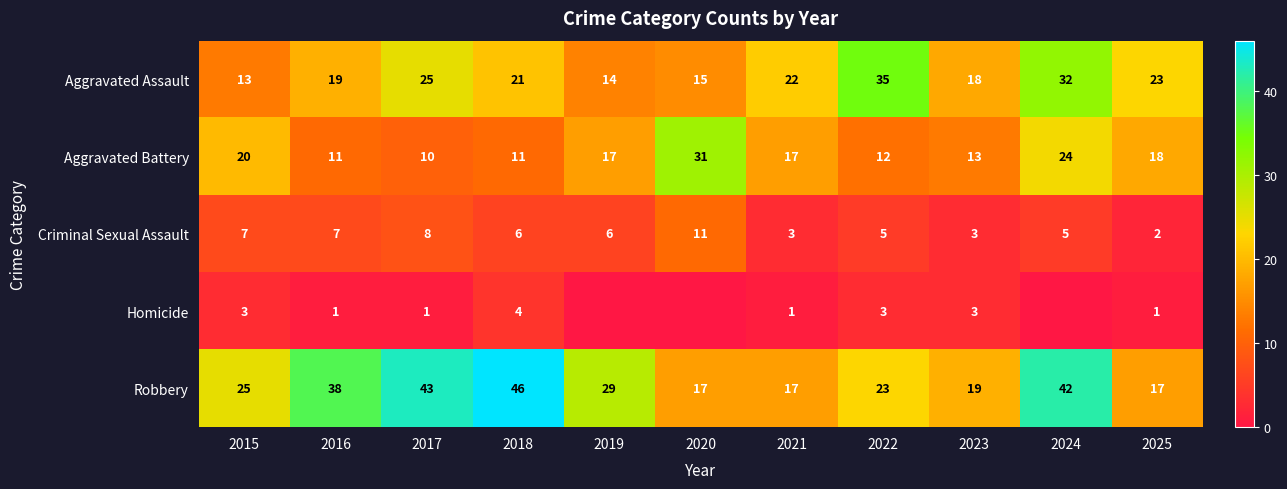

What is the difference between the highest and lowest values at 2024?

42